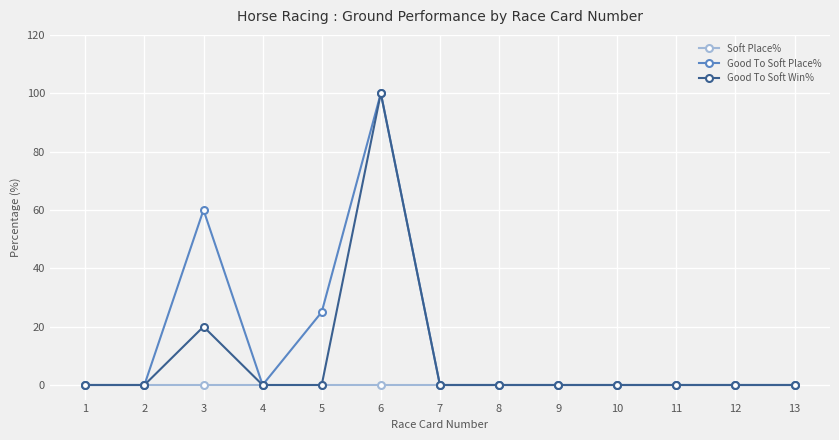

How many categories are shown in the chart?

13